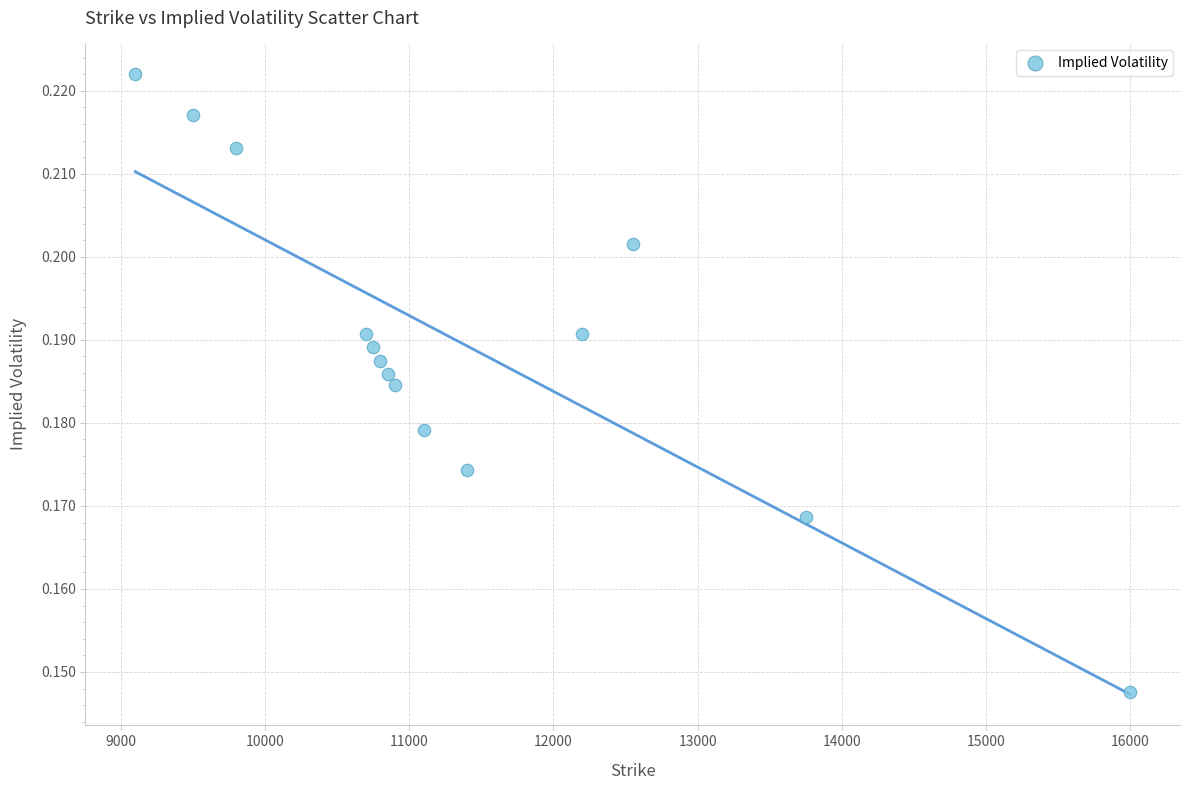

Count the number of points in this scatter plot.

14